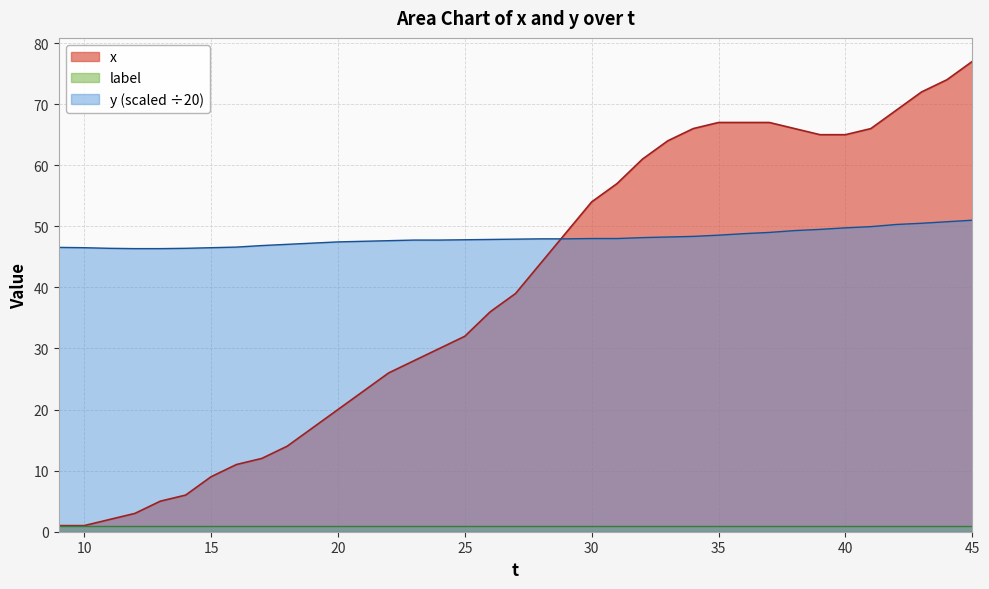

What is the average value of the y series?

48.1